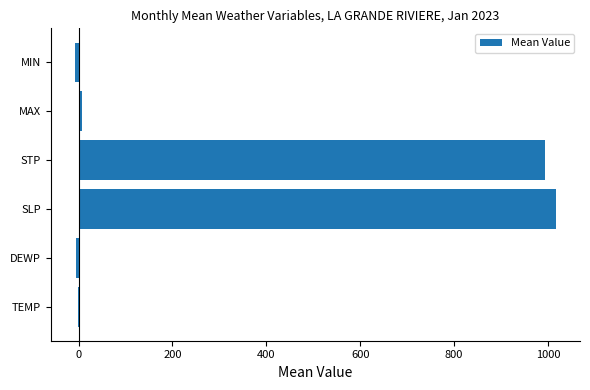

What is the maximum value shown in the chart?

1016.9